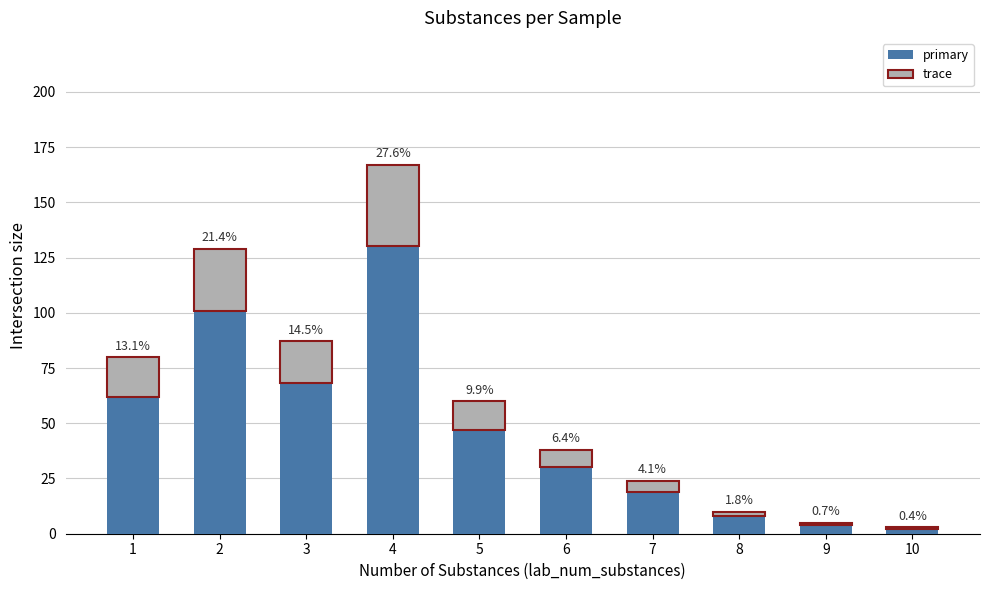

How many bars are there in total?

10